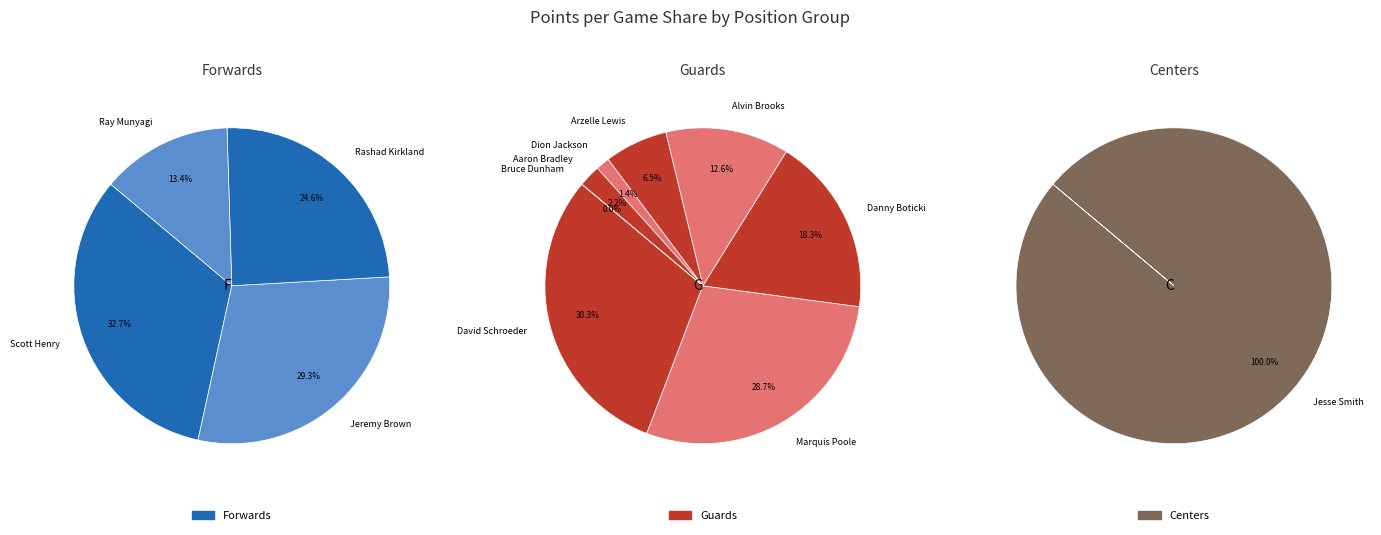

Is there a majority slice in this chart?

No